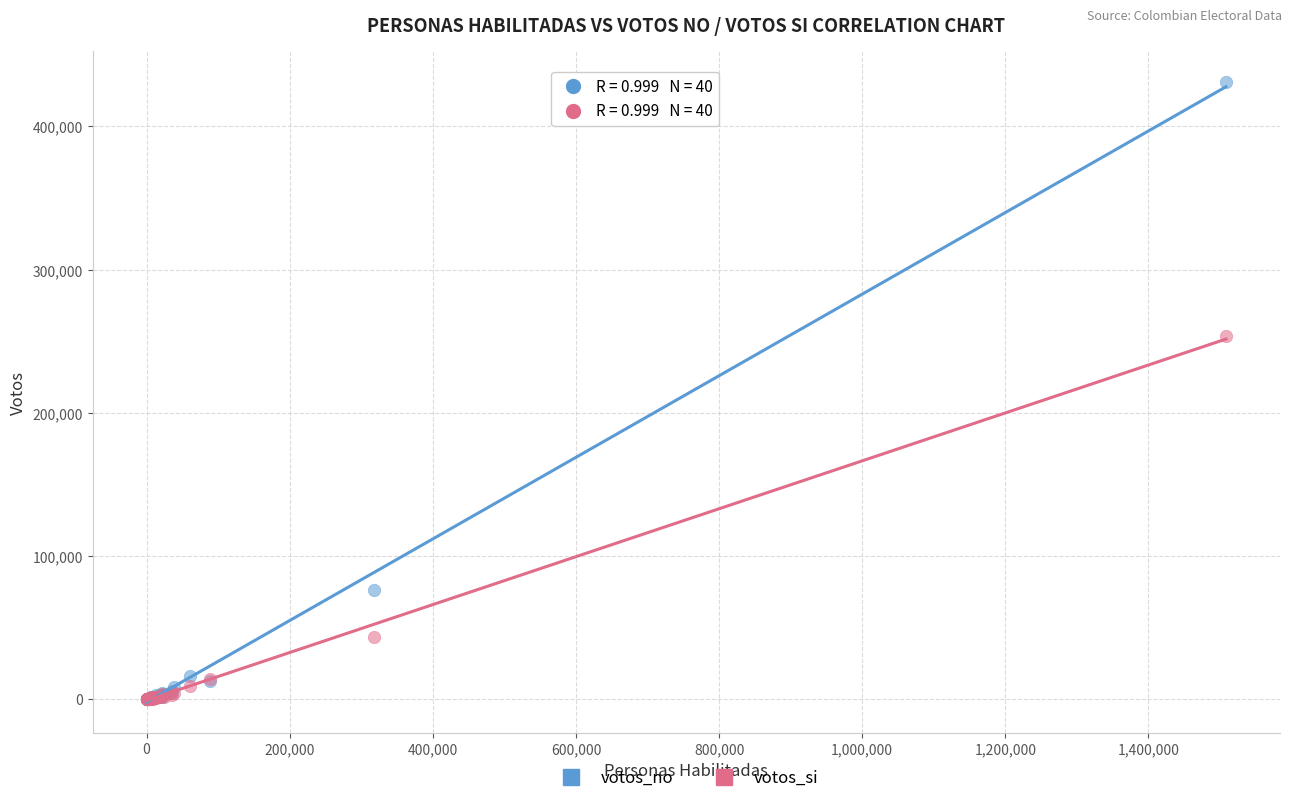

Which series has the largest Y range (max minus min)?

votos_no